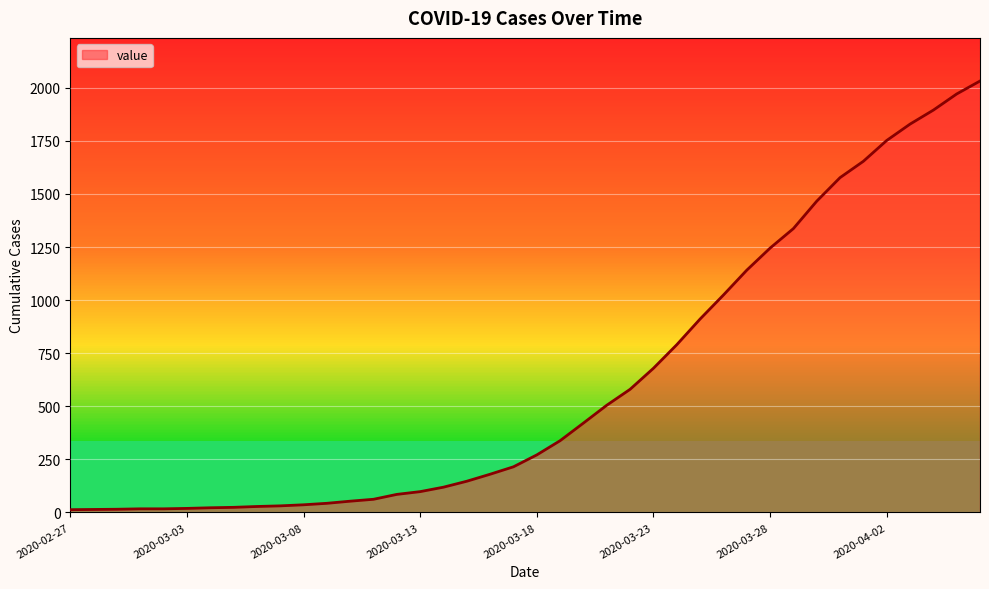

How many lines are shown in the chart?

1